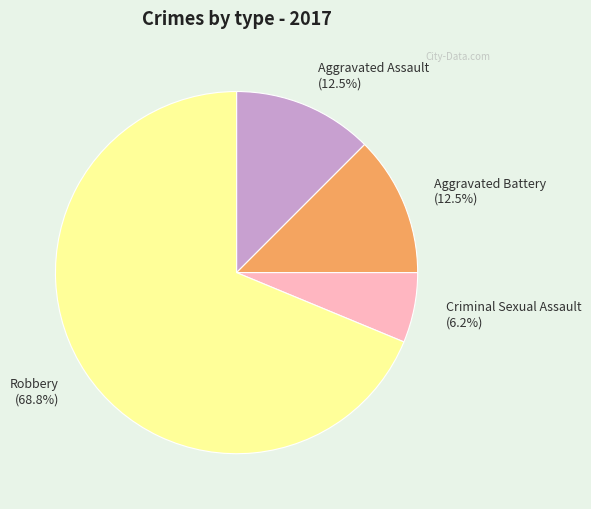

What is the ratio of the value at Aggravated Assault (12.5%) to the value at Criminal Sexual Assault (6.2%)?

2.0